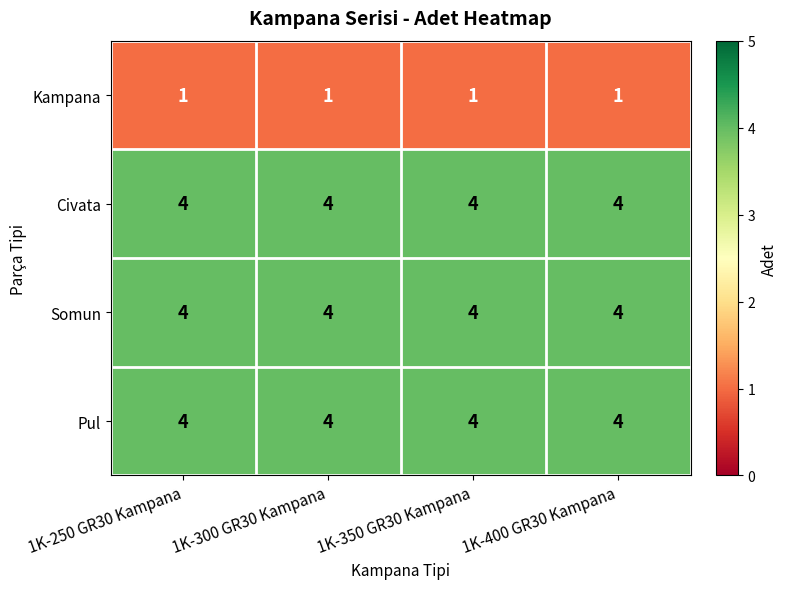

At how many categories does at least one series exceed 2?

4